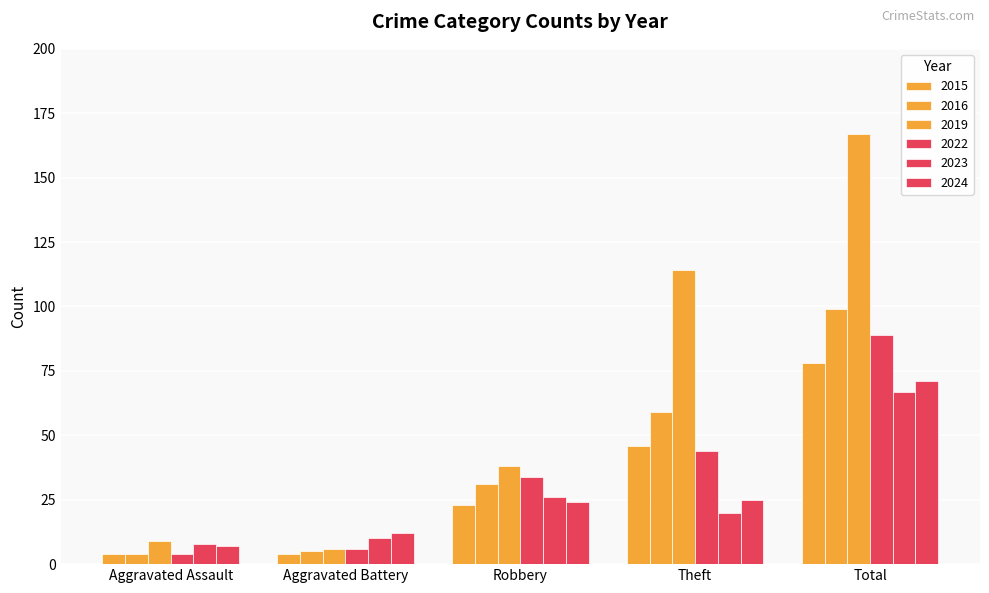

Which series has the largest range (max minus min)?

2019